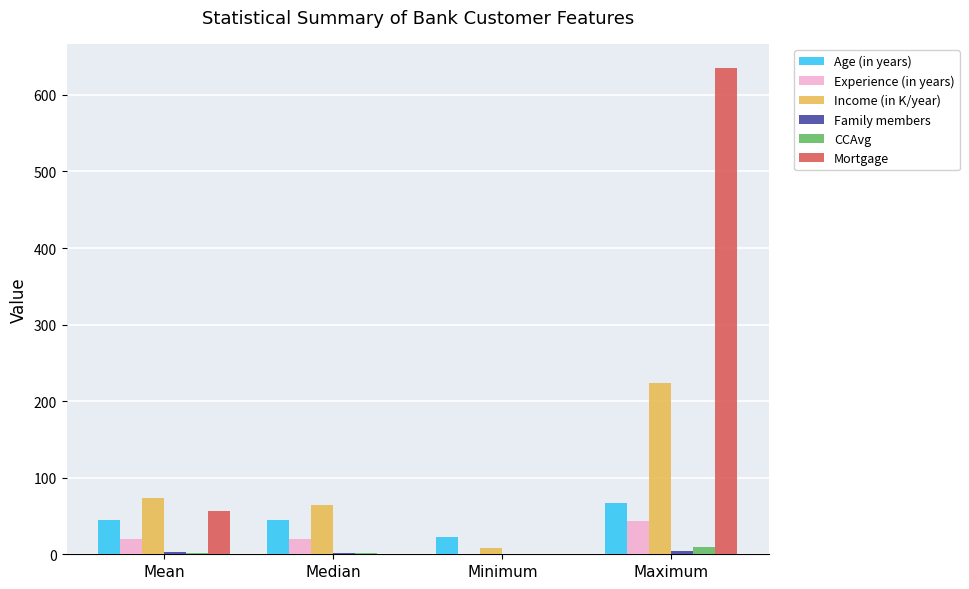

Which series has the largest total across all categories?

Mortgage